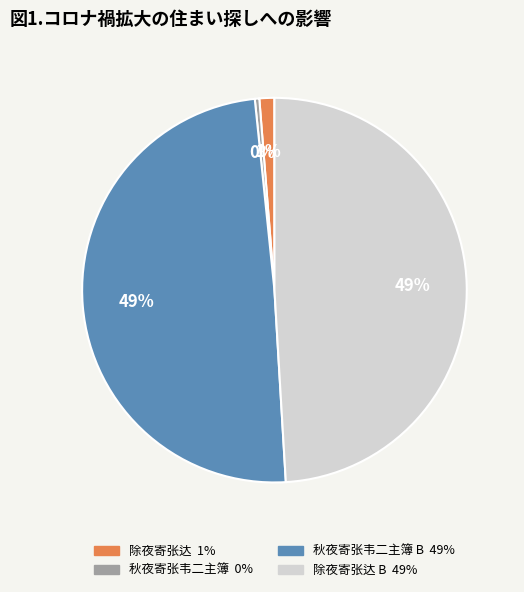

Does any single category account for the majority?

No